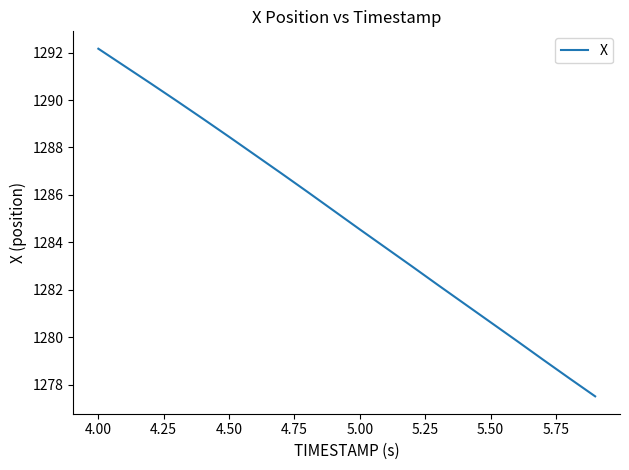

What is the difference between the maximum and minimum values?

14.6